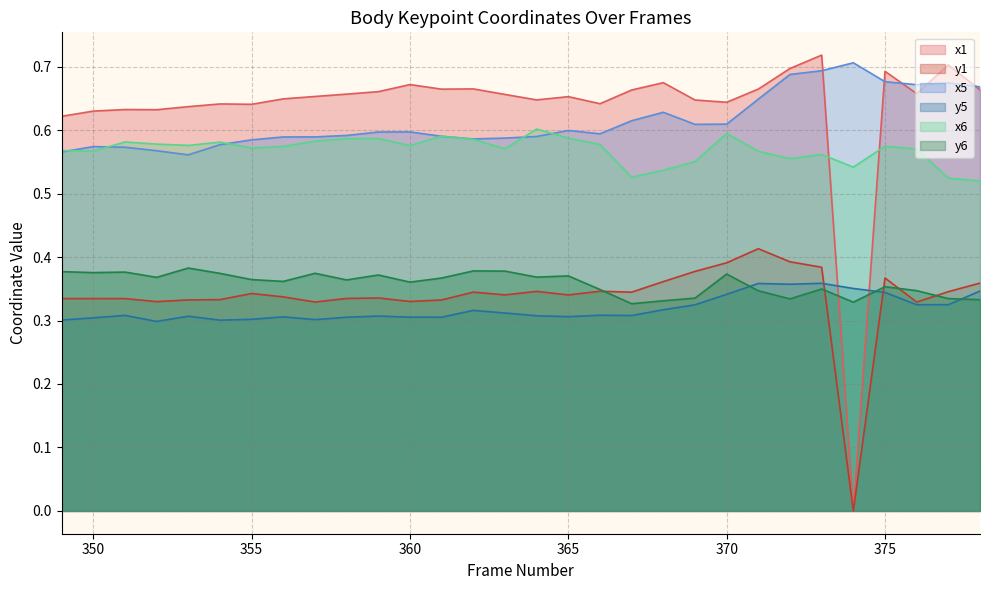

How many lines are shown in the chart?

6